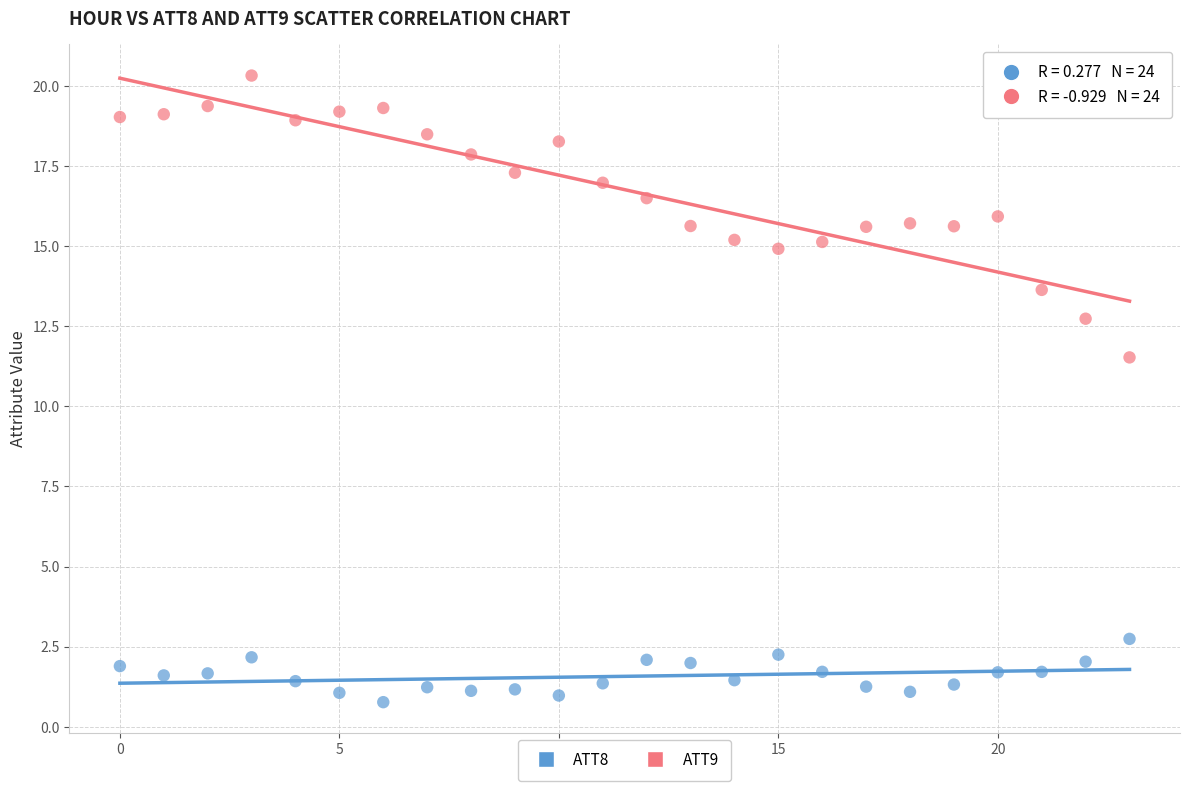

Which series reaches the maximum Y coordinate?

ATT9